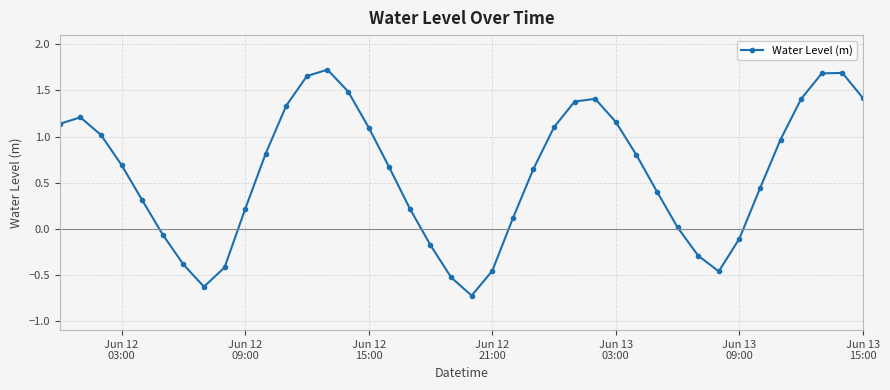

How many points are higher than both their immediate neighbors (excluding endpoints)?

4